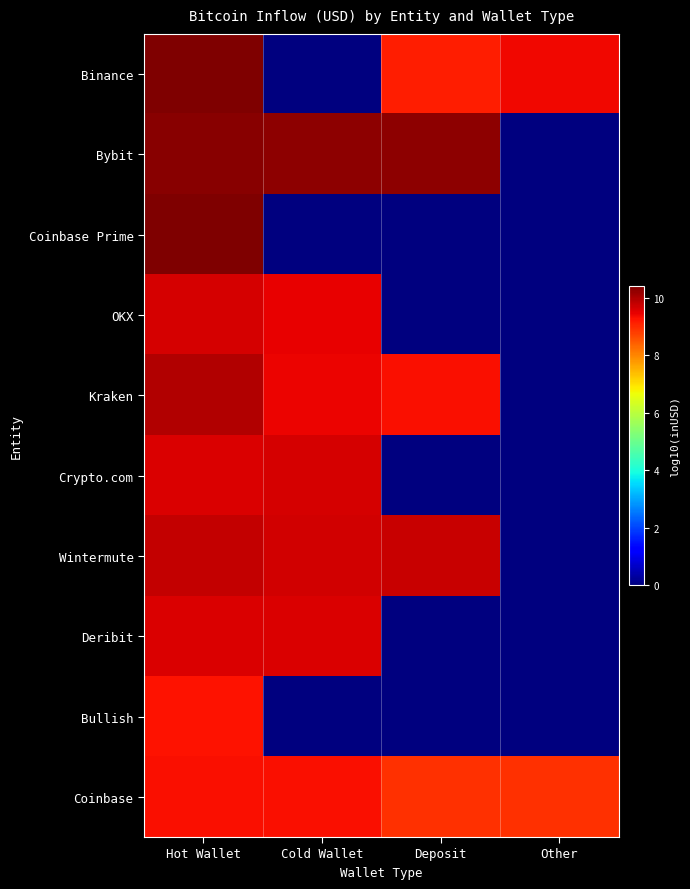

Between Deposit and Hot Wallet, which is larger?

Hot Wallet